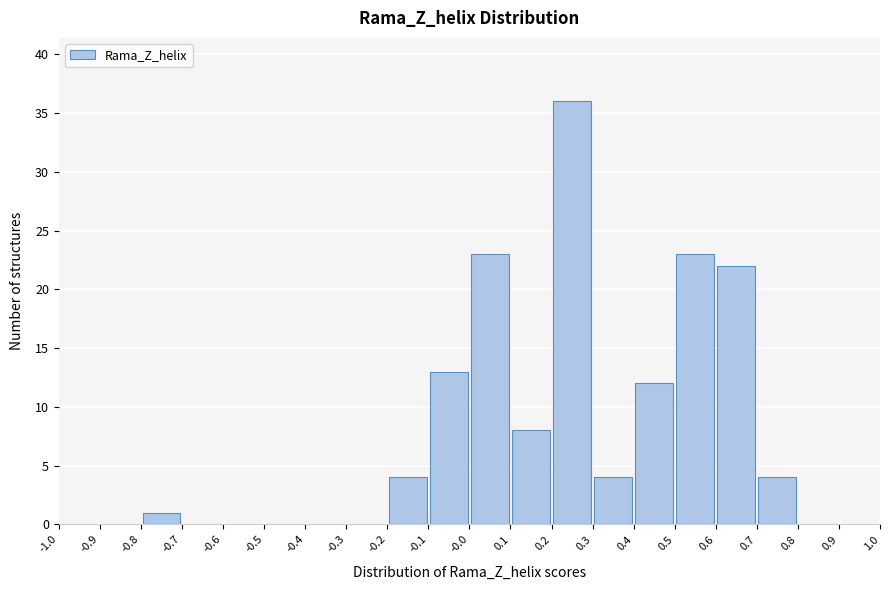

Reading left to right, list every bar in this chart as the range it spans on the x-axis followed by its height. The values are not printed on the chart, so give them approximately, as read against the axis.

-1.0 to -0.9: 0
-0.9 to -0.8: 0
-0.8 to -0.7: 1
-0.7 to -0.6: 0
-0.6 to -0.5: 0
-0.5 to -0.4: 0
-0.4 to -0.3: 0
-0.3 to -0.2: 0
-0.2 to -0.1: 4
-0.1 to -0.0: 13
-0.0 to 0.1: 23
0.1 to 0.2: 8
0.2 to 0.3: 36
0.3 to 0.4: 4
0.4 to 0.5: 12
0.5 to 0.6: 23
0.6 to 0.7: 22
0.7 to 0.8: 4
0.8 to 0.9: 0
0.9 to 1.0: 0